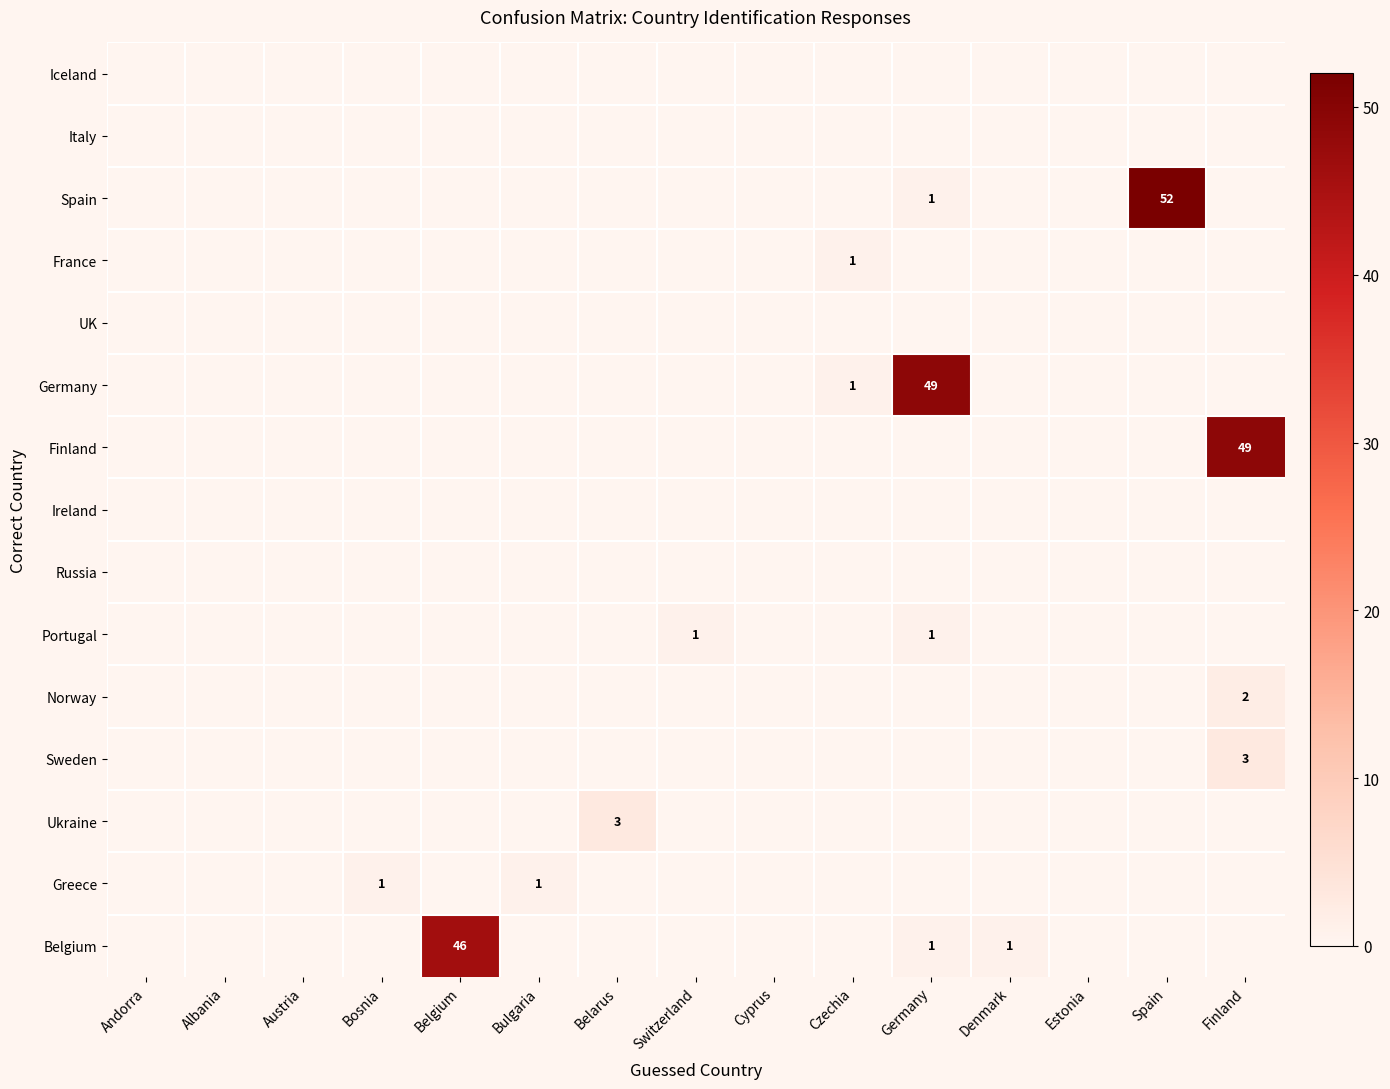

At which label does Spain reach its minimum?

Andorra